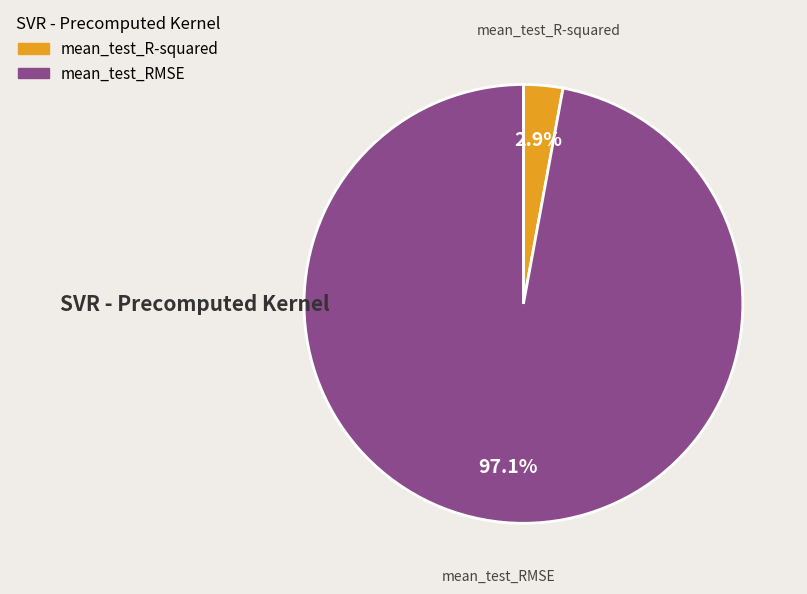

What percentage is the mean_test_R-squared slice, to the nearest percent?

3%